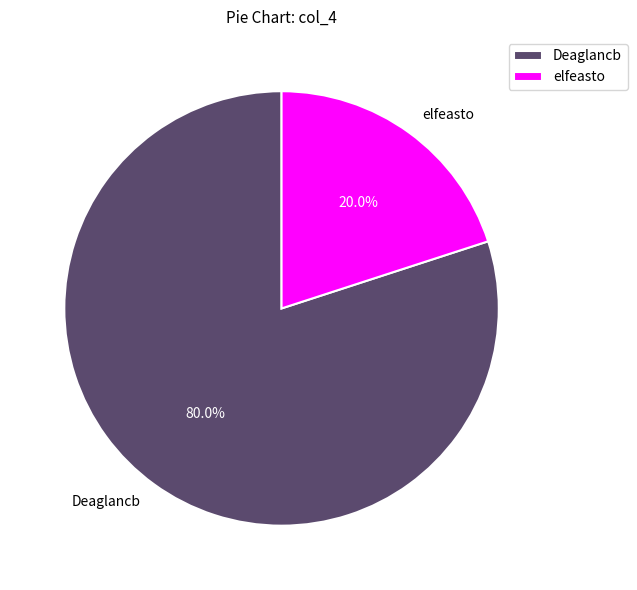

Which category accounts for the majority?

Deaglancb